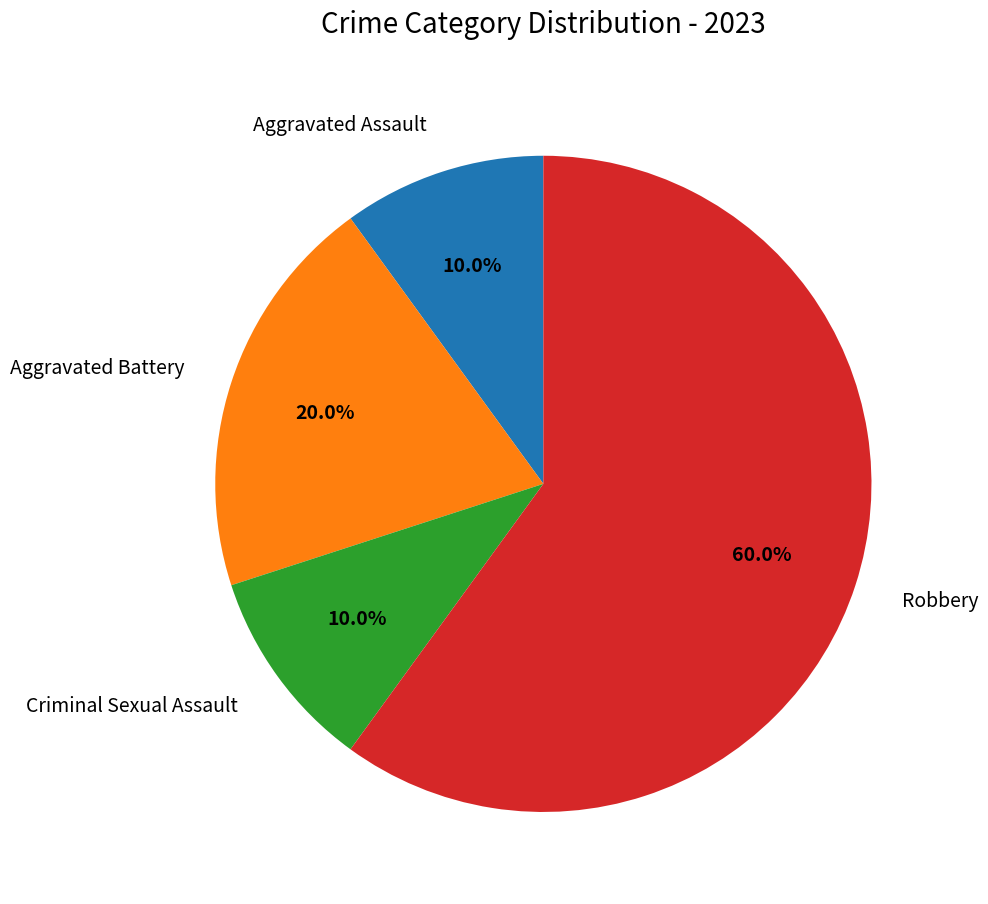

Is there any slice that represents more than half of the pie?

Yes